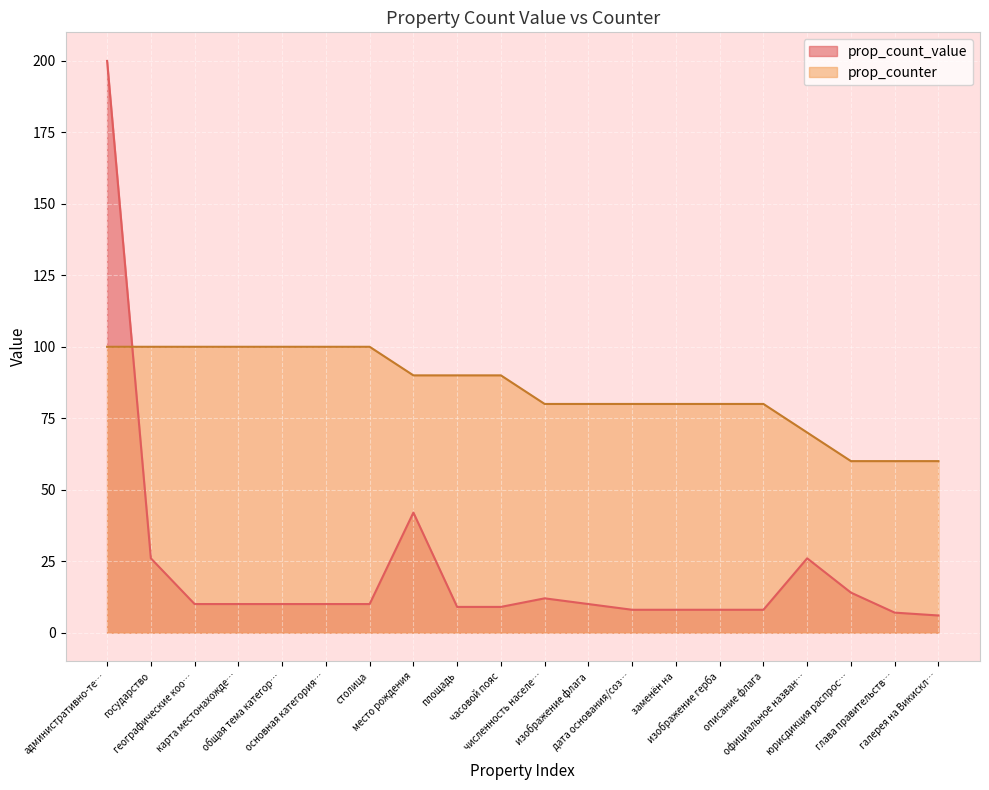

What is the lowest value of the prop_count_value series?

6